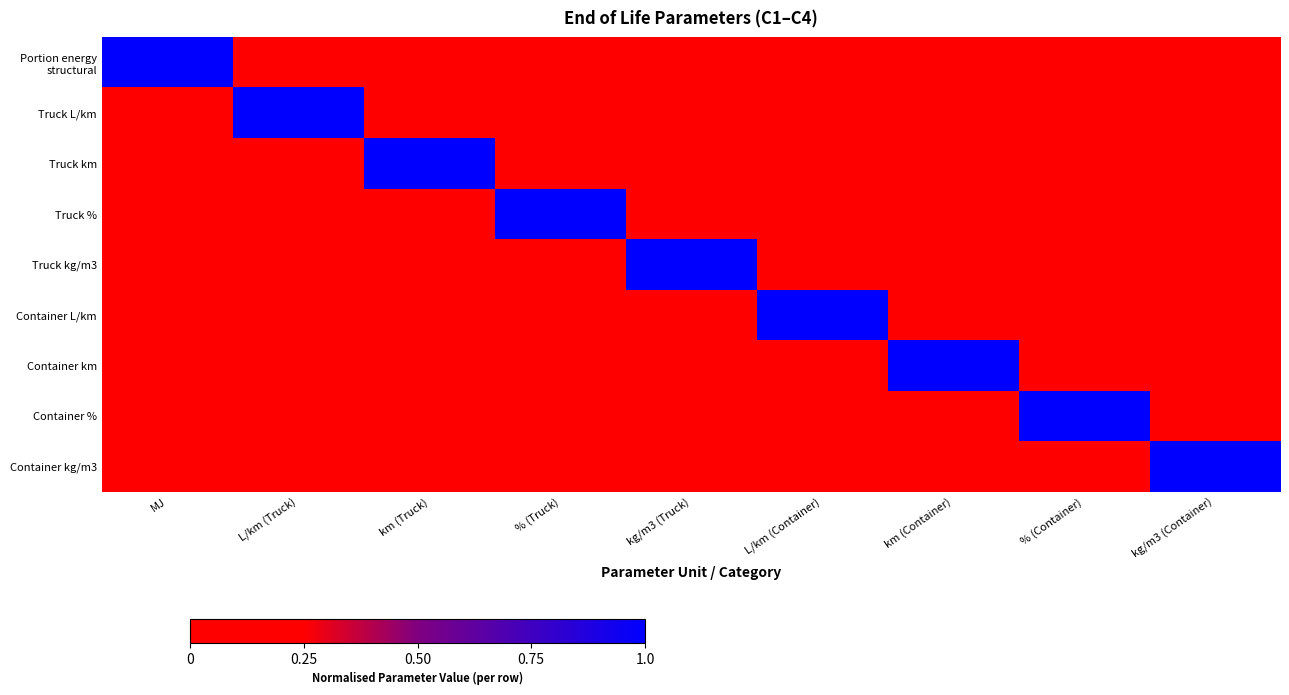

Rank the series by their maximum value, from highest to lowest.

Portion energy structural, Truck L/km, Truck km, Truck %, Truck kg/m3, Container L/km, Container km, Container %, Container kg/m3